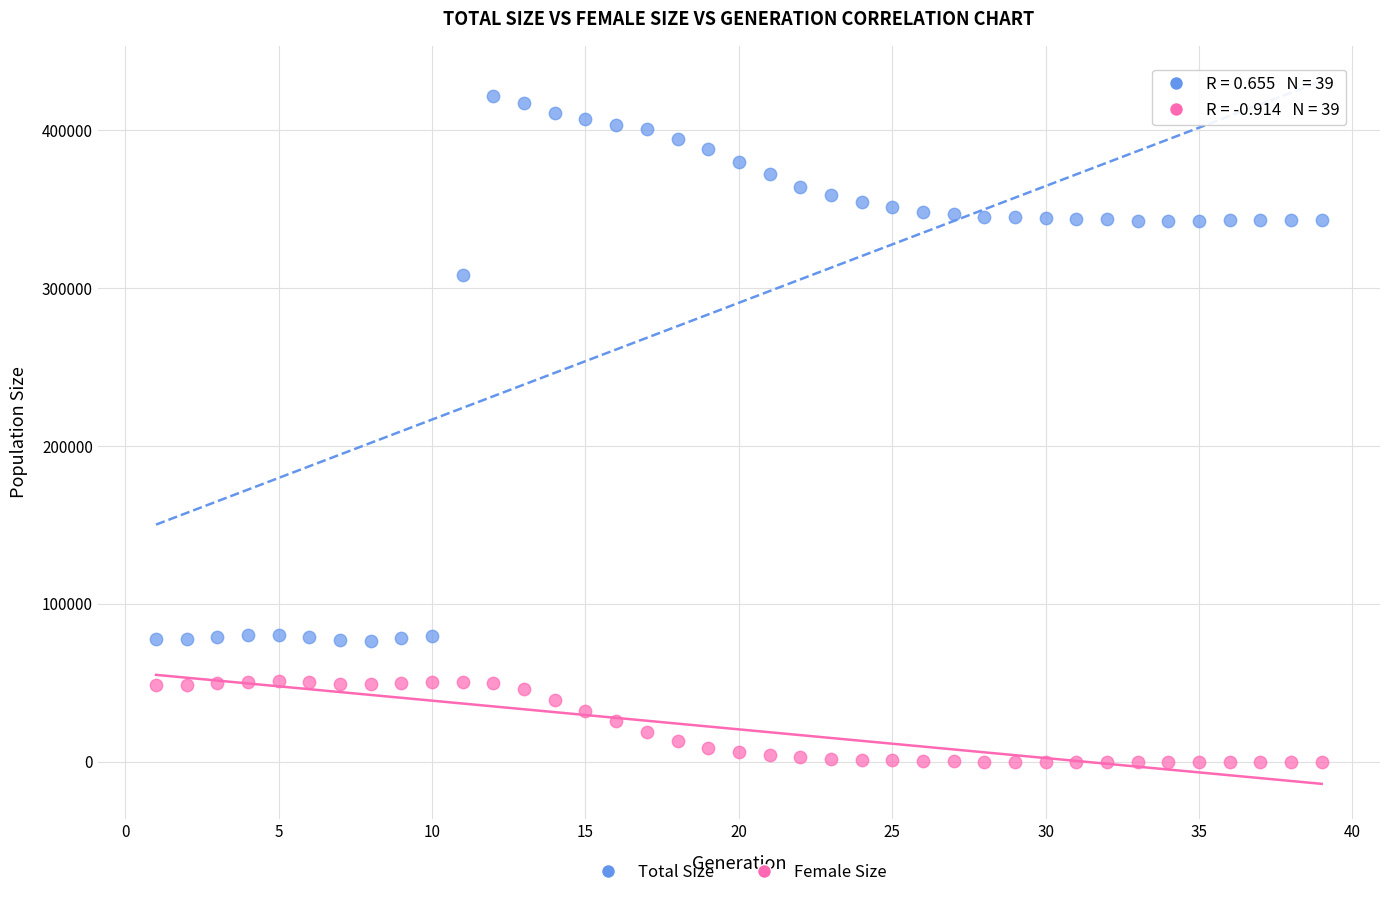

What is the X range (max minus min) for the scatter plot?

38